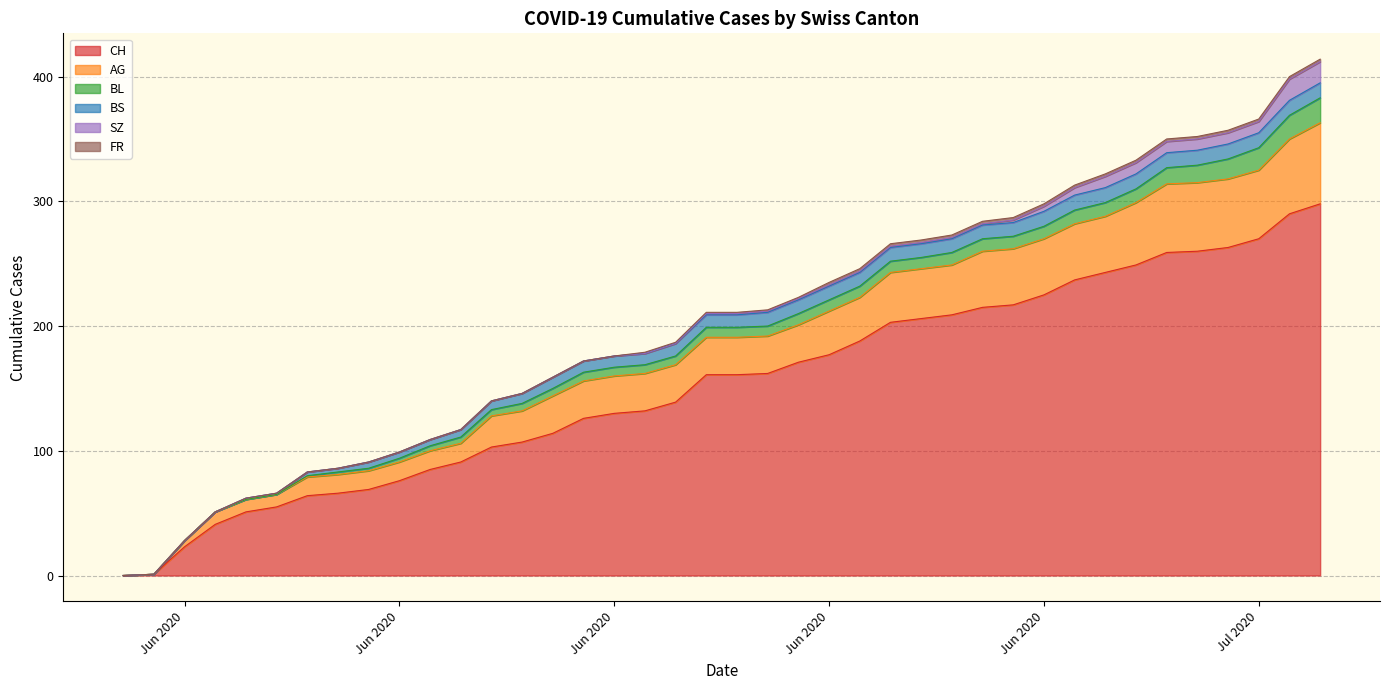

True or false: BL and SZ cross at least once.

False